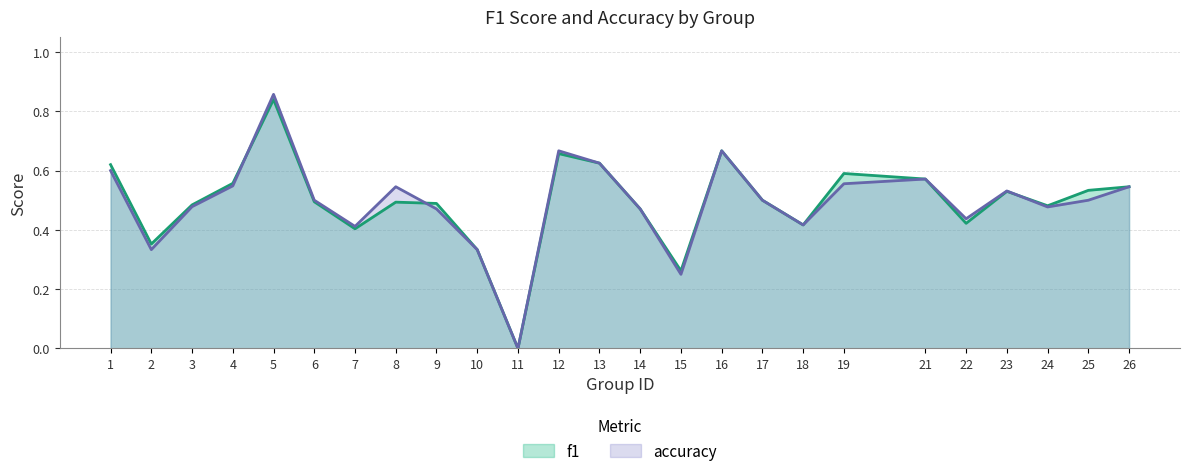

At which category does f1 reach its first local valley?

2